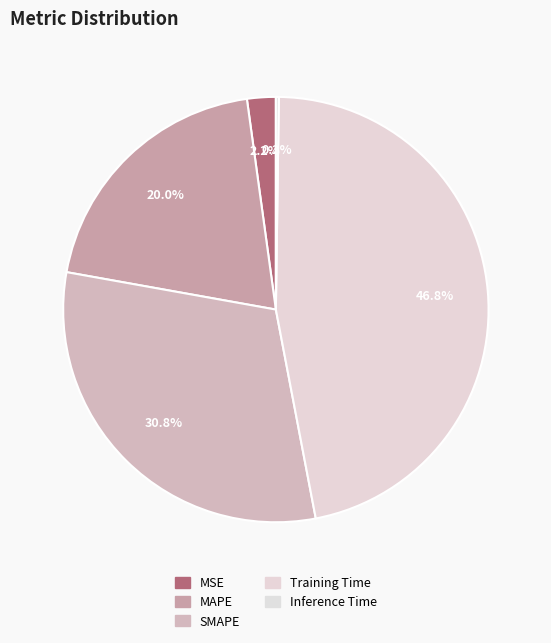

To the nearest percent, what is the combined percentage of MAPE and Inference Time?

20%